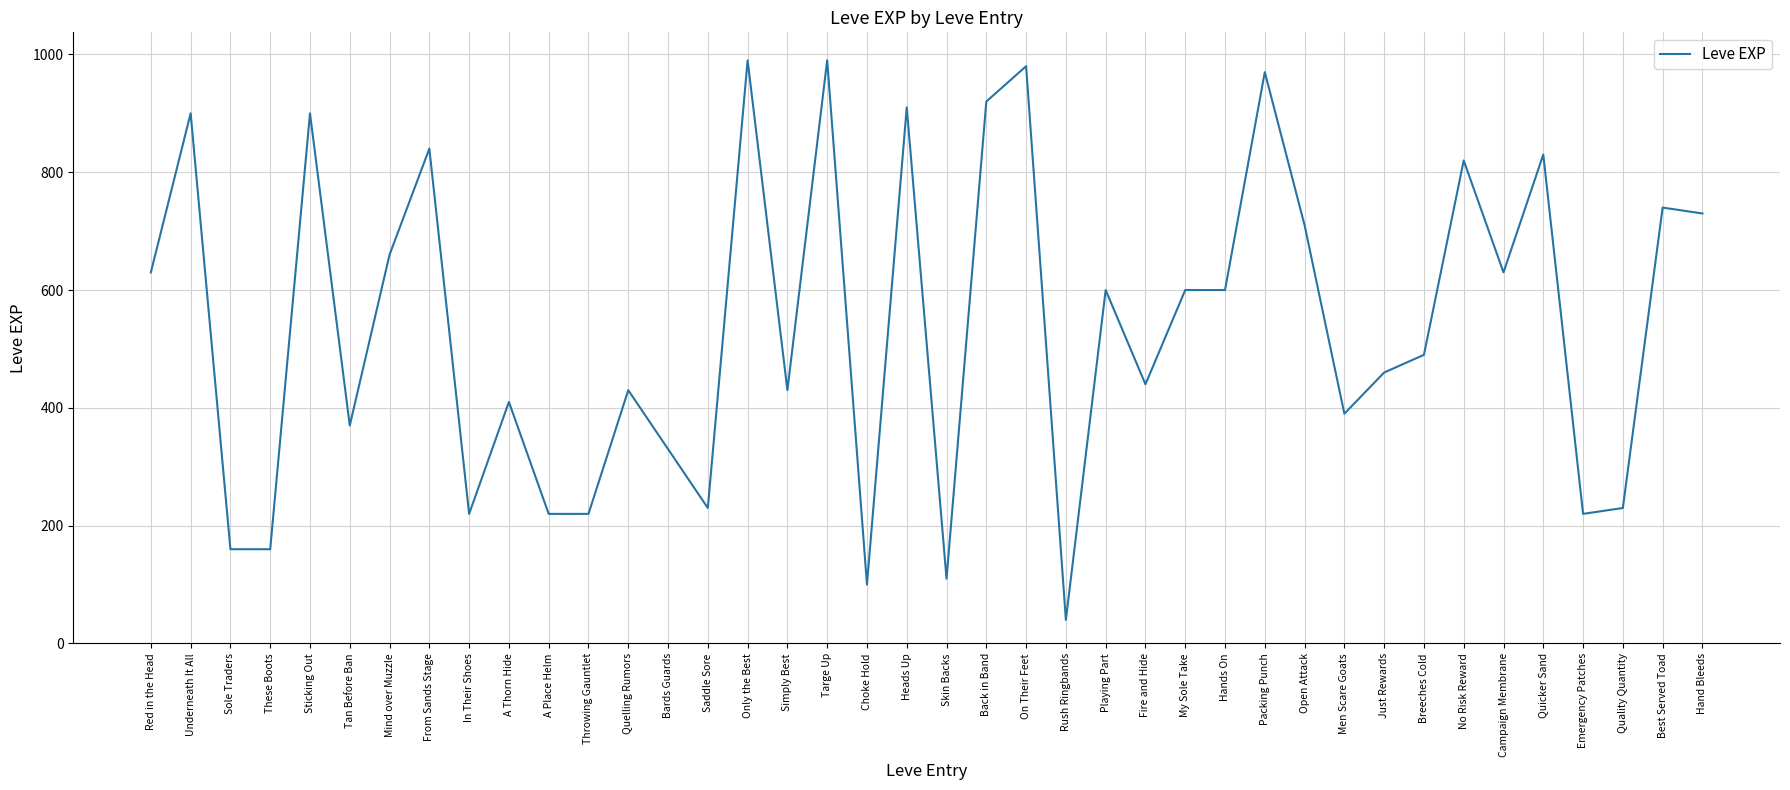

What is the minimum value shown in the chart?

40